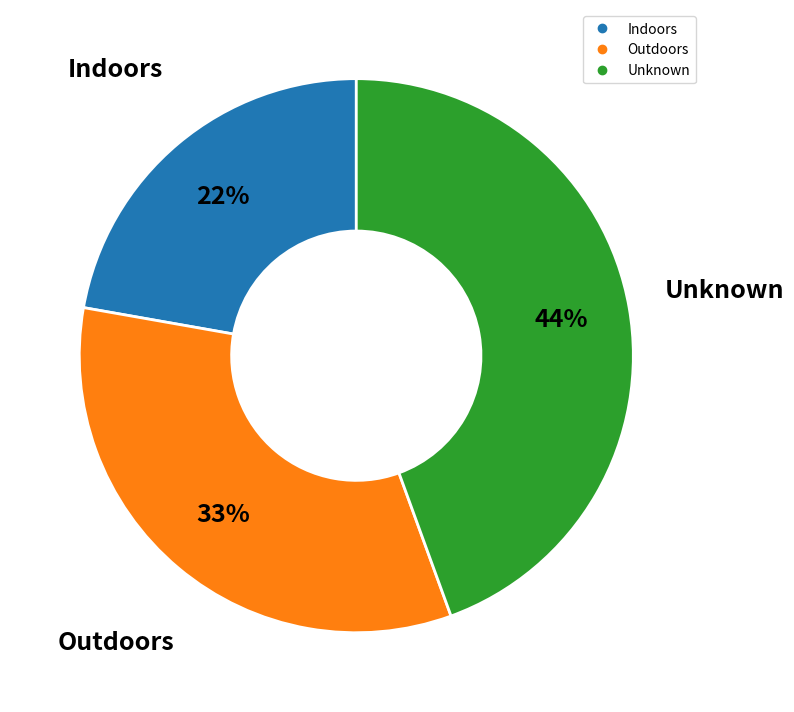

True or false: Unknown accounts for 37% of the total.

False